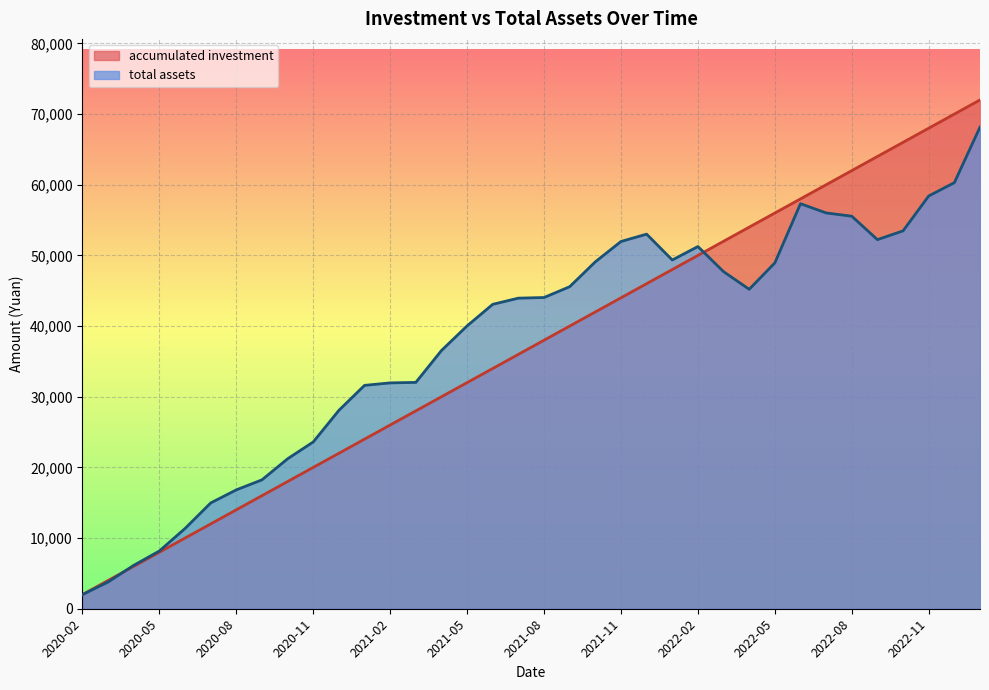

Is it true that total assets equals 29159.3 at 2021-09?

False